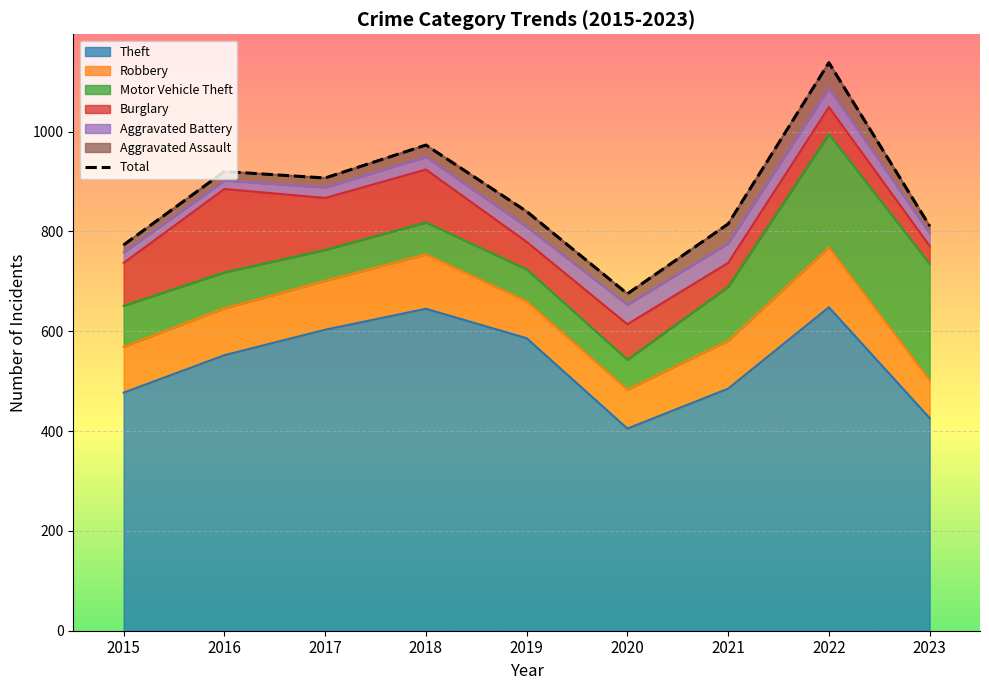

At which category does the data reach its first local valley?

2017